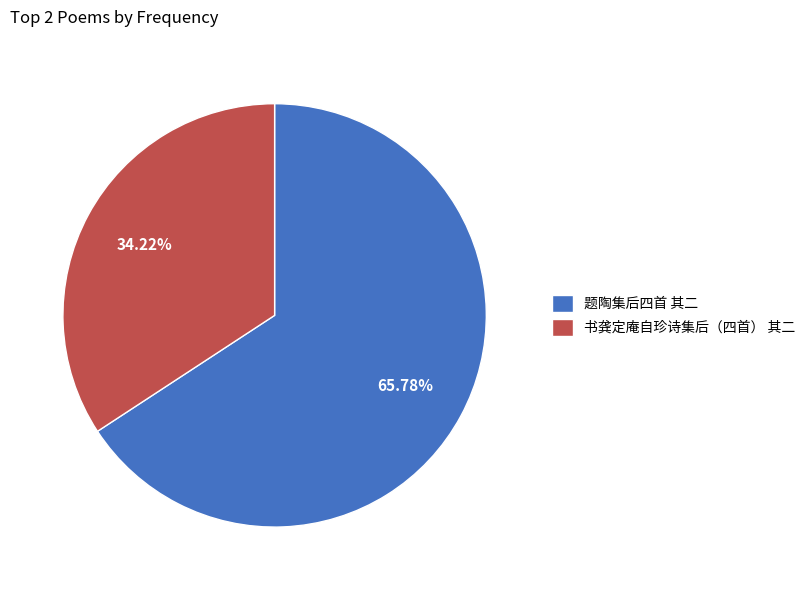

Which slice is the largest?

题陶集后四首 其二